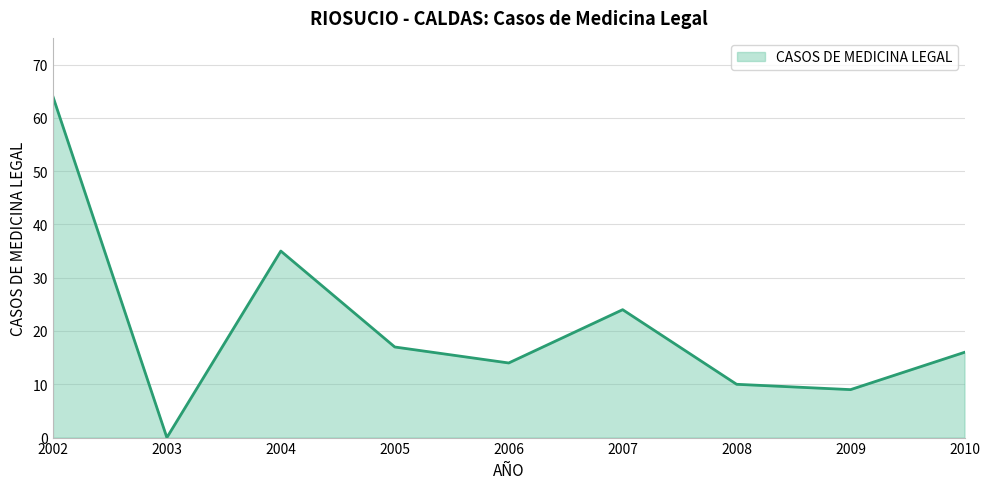

Approximately how many times larger is the value at 2007 compared to 2006?

1.7